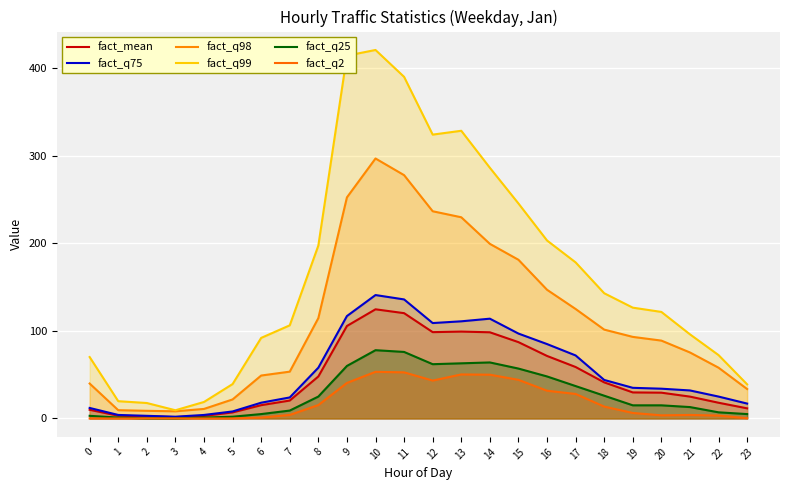

True or false: fact_mean has a value of 1.5 at 3.

True